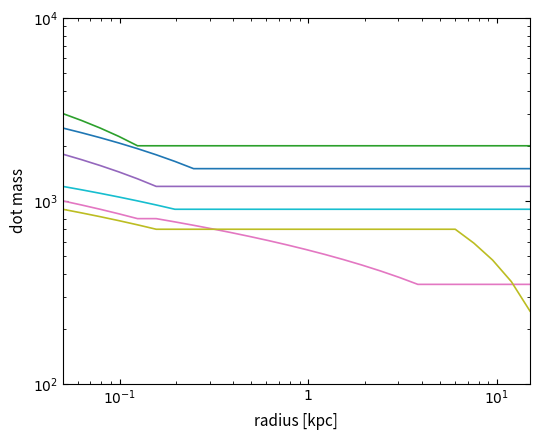

What is the value of the Gwangyang BF5 point at the 23rd from the left?

1500.0